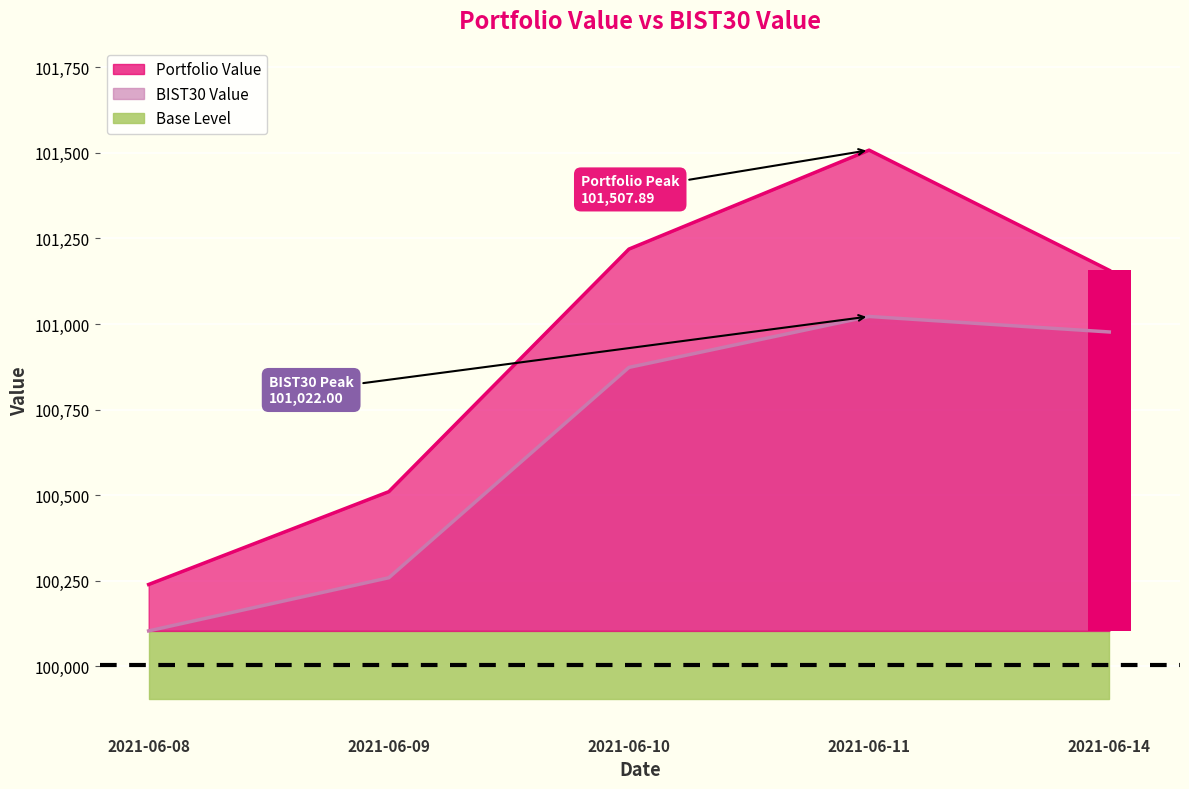

What is the value of the BIST30 Value bar at the 5th from the left?

100976.7